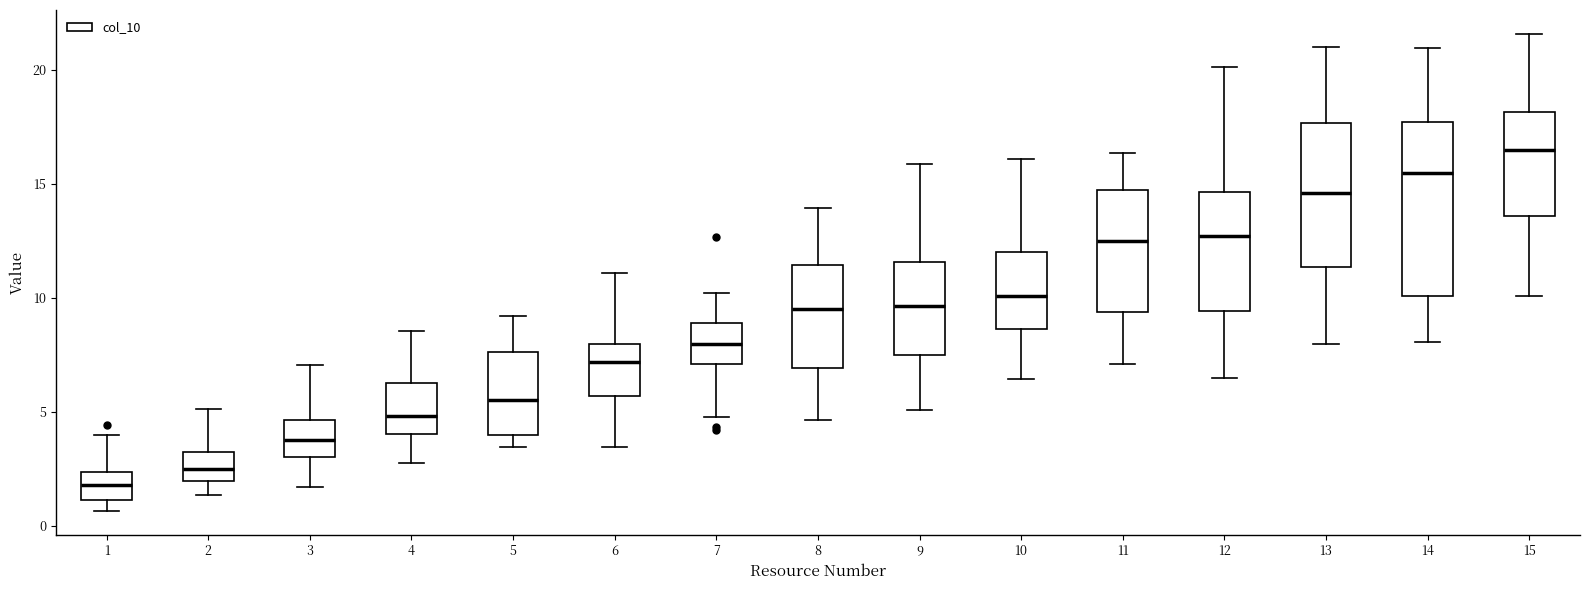

Which box is the tallest, from its lower edge to its upper edge?

14